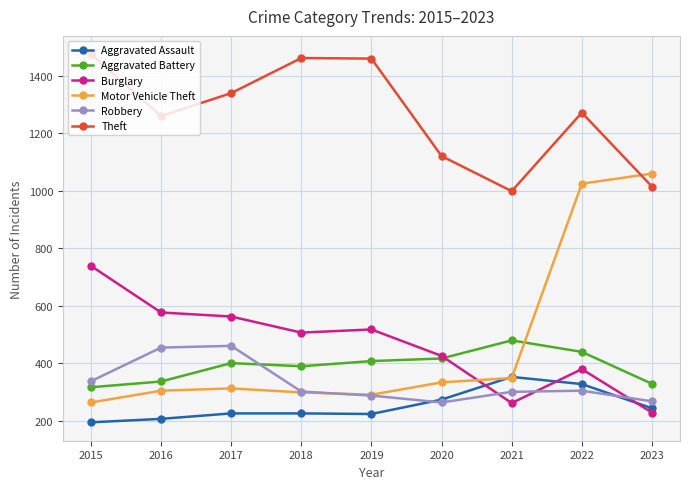

At which label is Robbery closest to 361?

2015